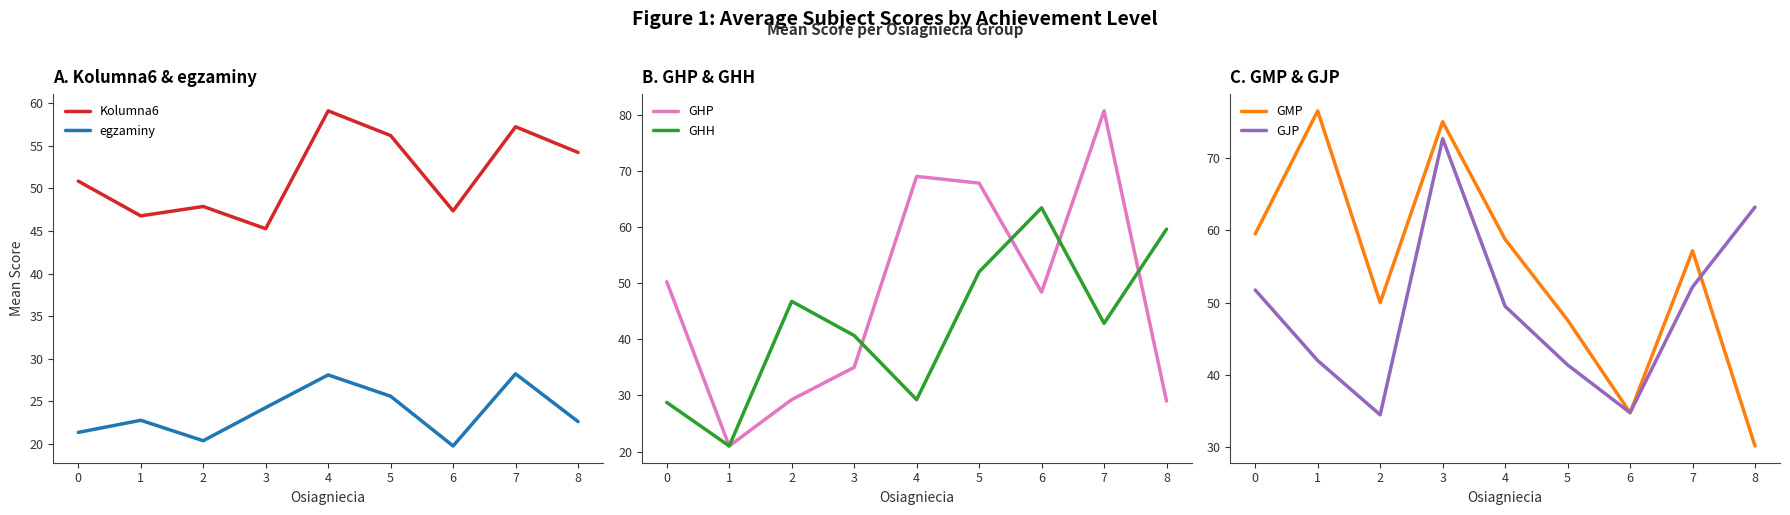

Where do GHP and GMP first cross each other?

3 and 4